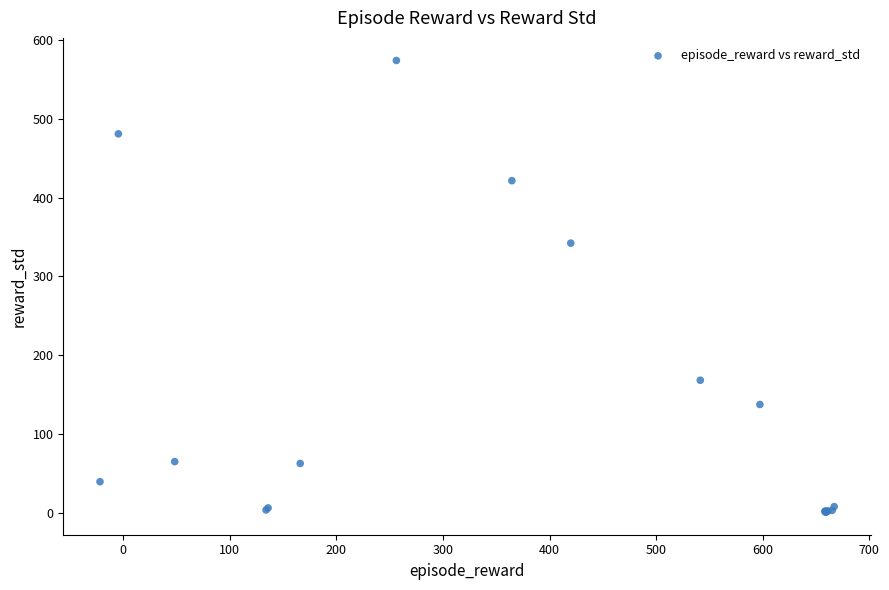

What Y value in the scatter plot is closest to 287?

342.2